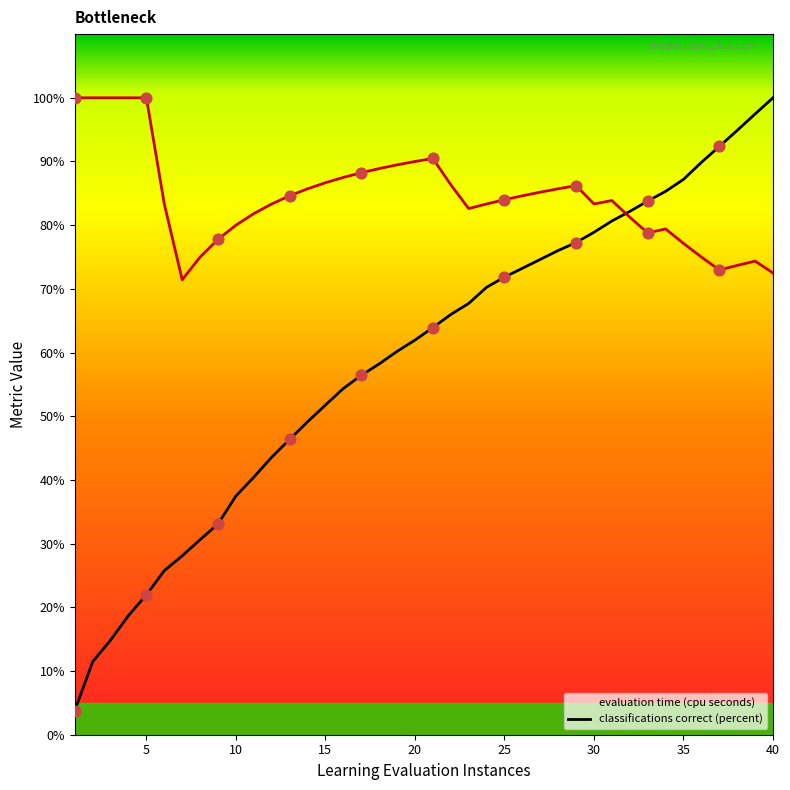

What is the maximum value for evaluation time (cpu seconds)?

100.0